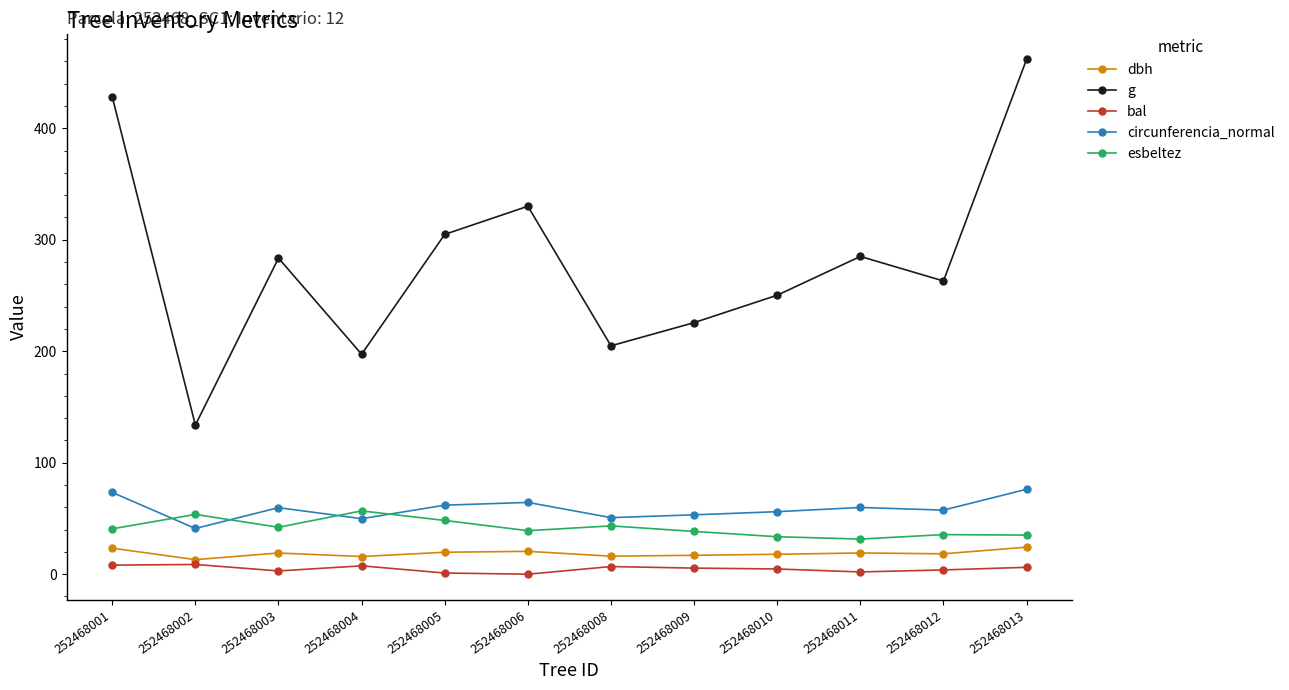

The esbeltez series shows 48.2 at 252468005. True or false?

True